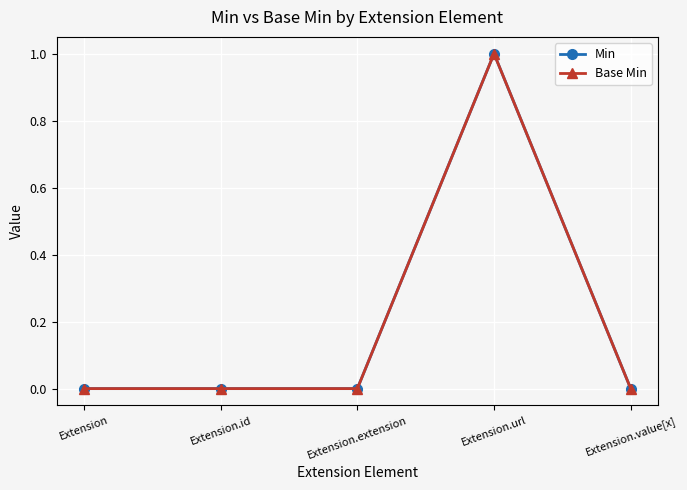

What are all the series names shown in the legend?

Min, Base Min